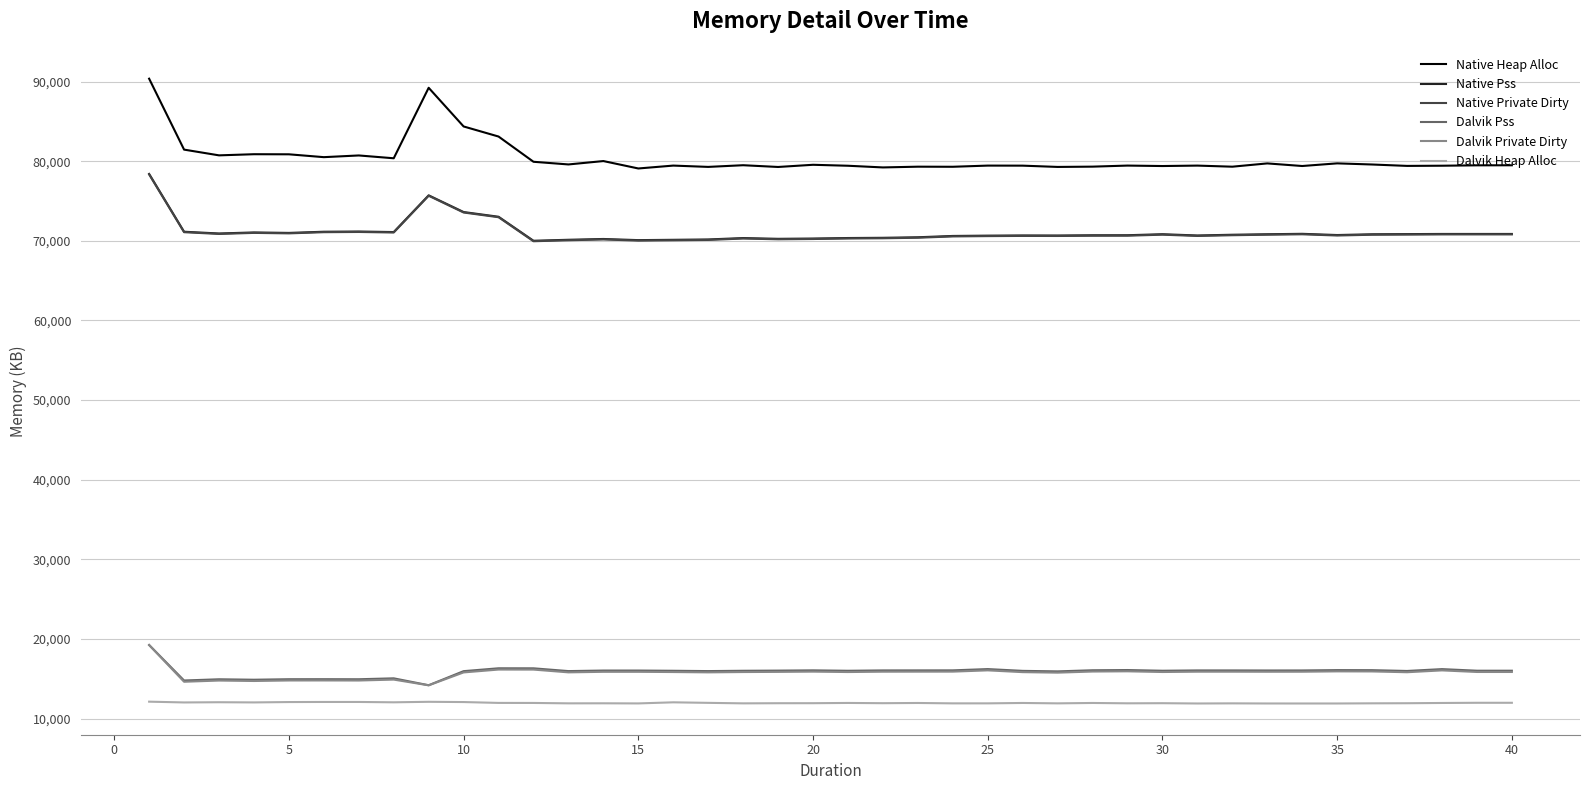

At how many categories does at least one series exceed 36784?

40